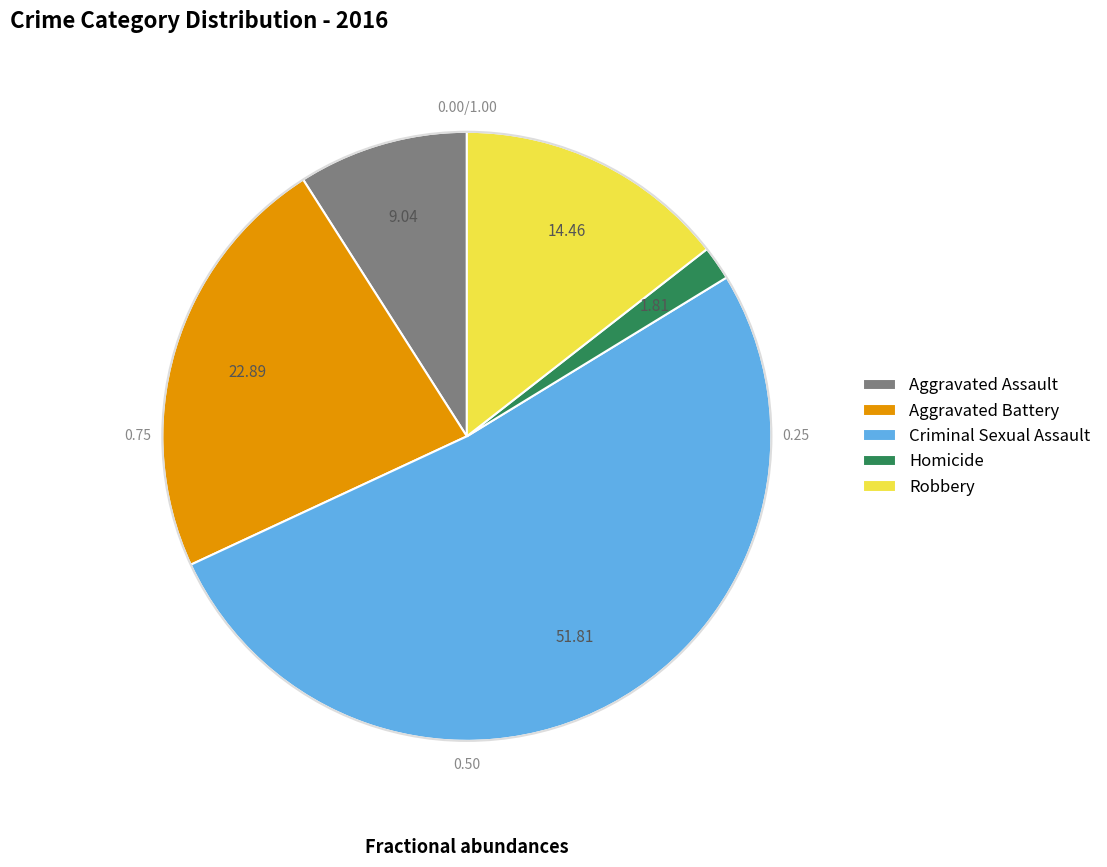

Rank the categories by value from lowest to highest.

Homicide, Aggravated Assault, Robbery, Aggravated Battery, Criminal Sexual Assault